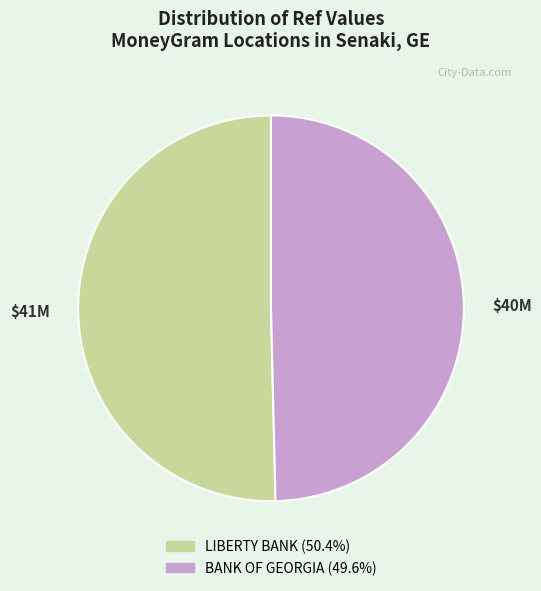

Which slice is the smallest?

BANK OF GEORGIA